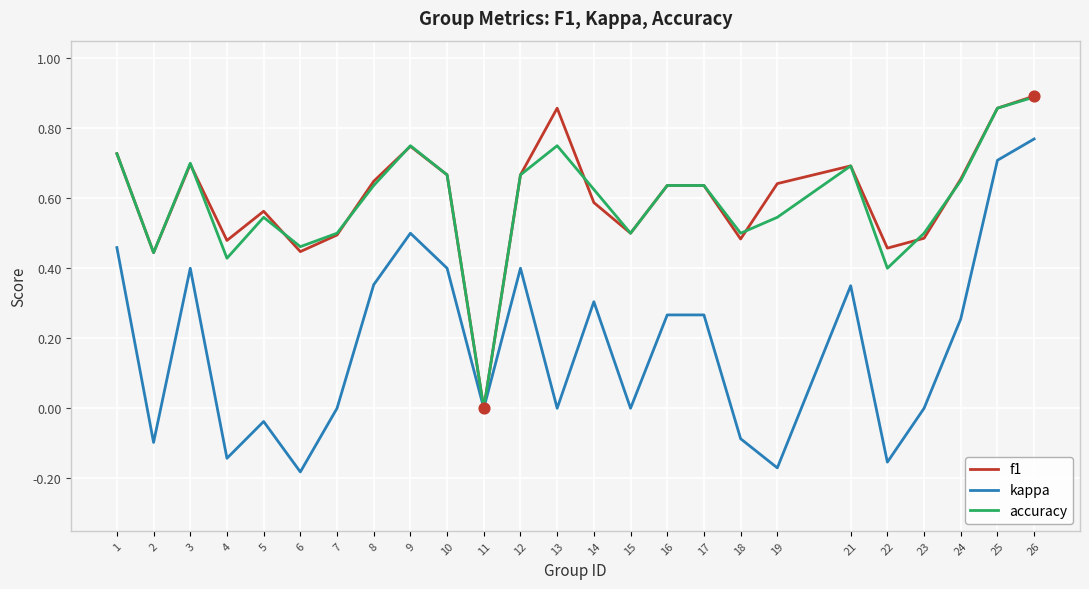

Between 1 and 17, which series saw the biggest shift?

kappa